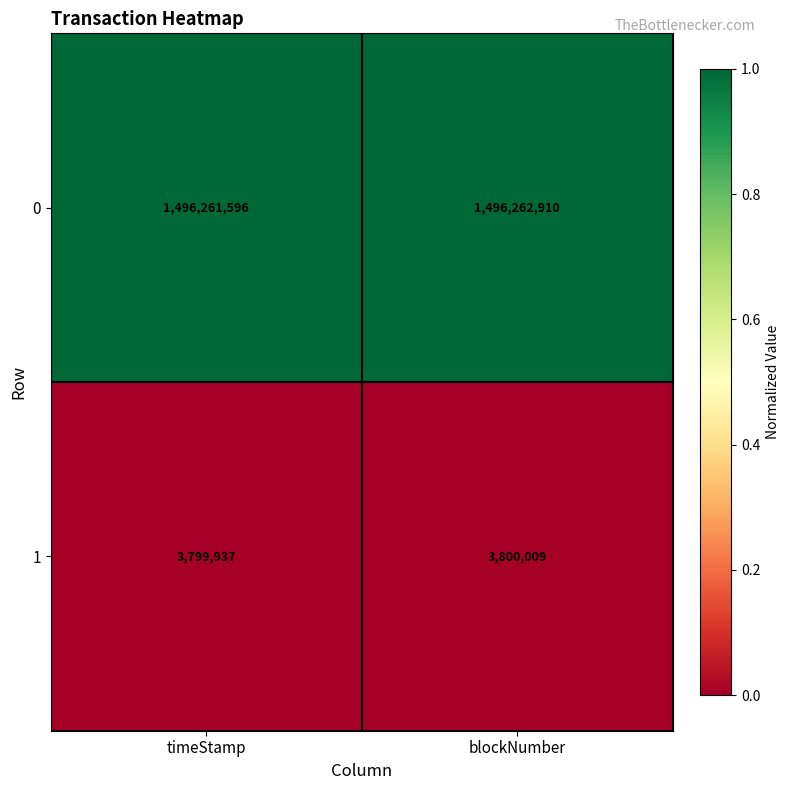

Rank the series by their average value, from lowest to highest.

1, 0